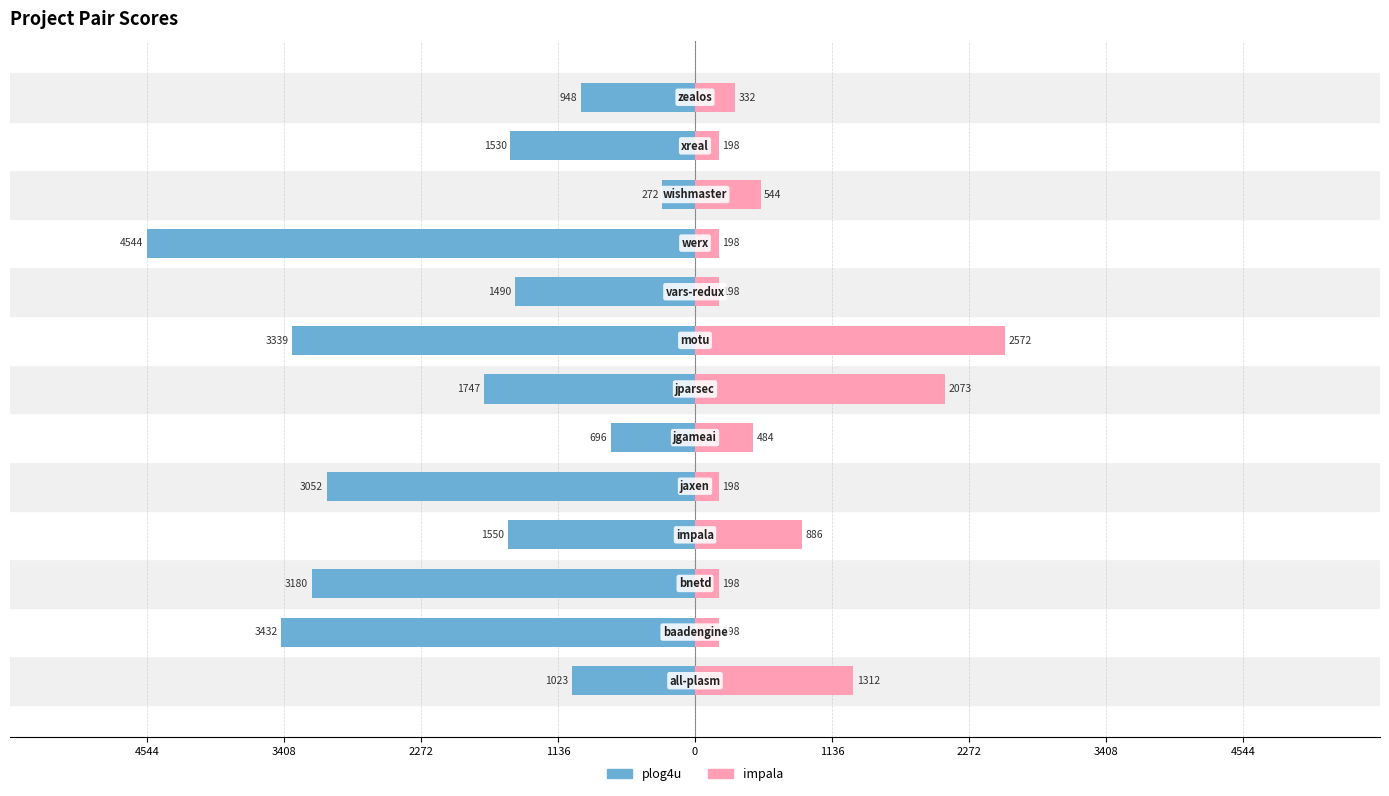

Between 1136 and 2272, which series saw the biggest shift?

impala.csv